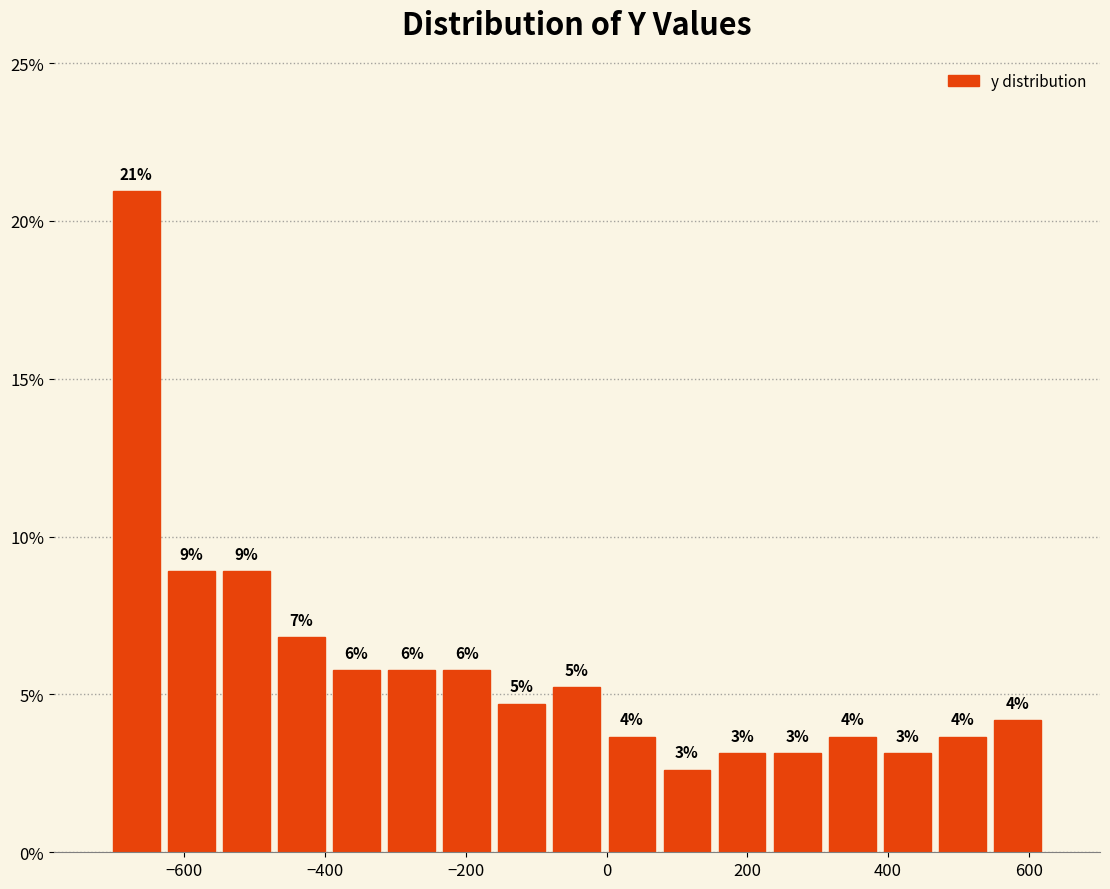

Around what value on the x-axis is the tallest bar? Give the approximate position of its centre, as read against the axis.

-660